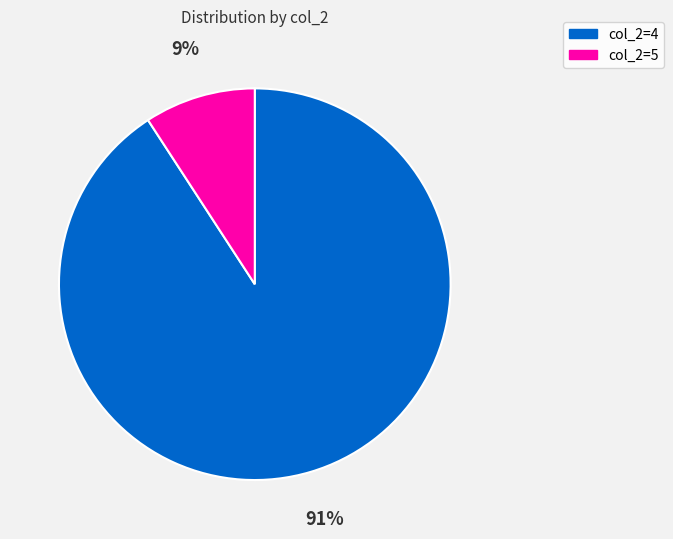

Between col_2=4 and col_2=5, which is larger?

col_2=4